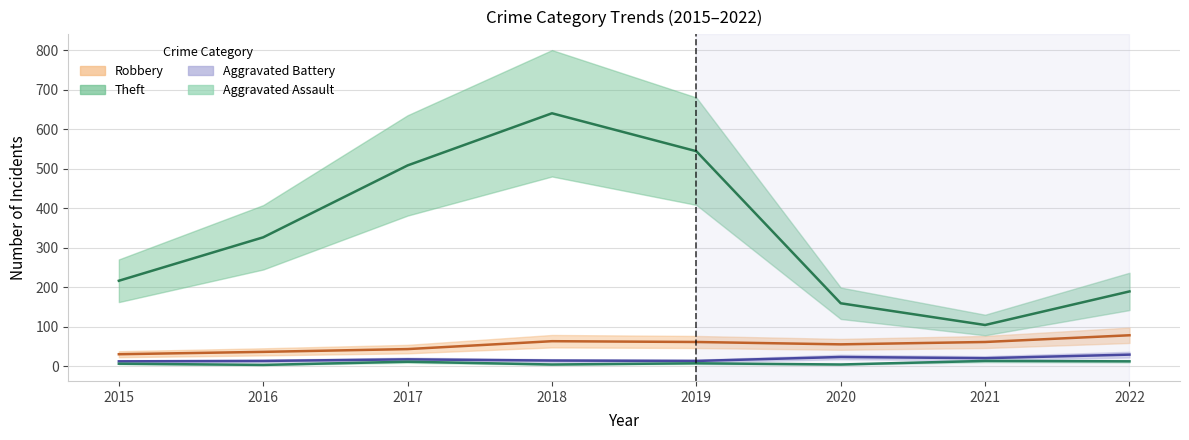

The value of Aggravated Assault at 2016 is 3. True or false?

True